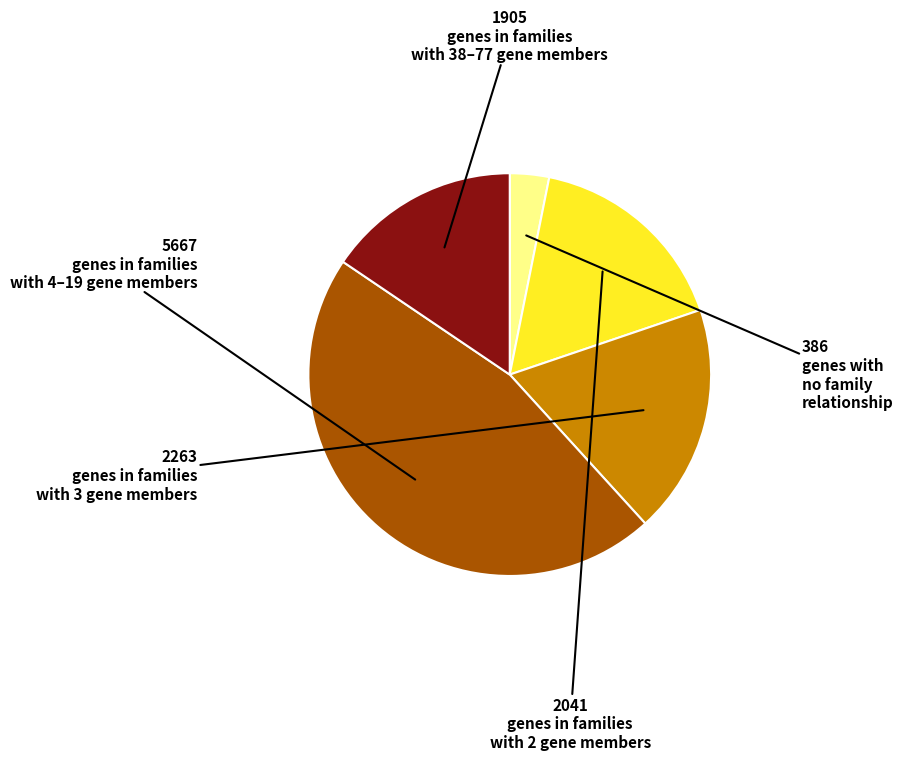

Is there a majority slice in this chart?

No